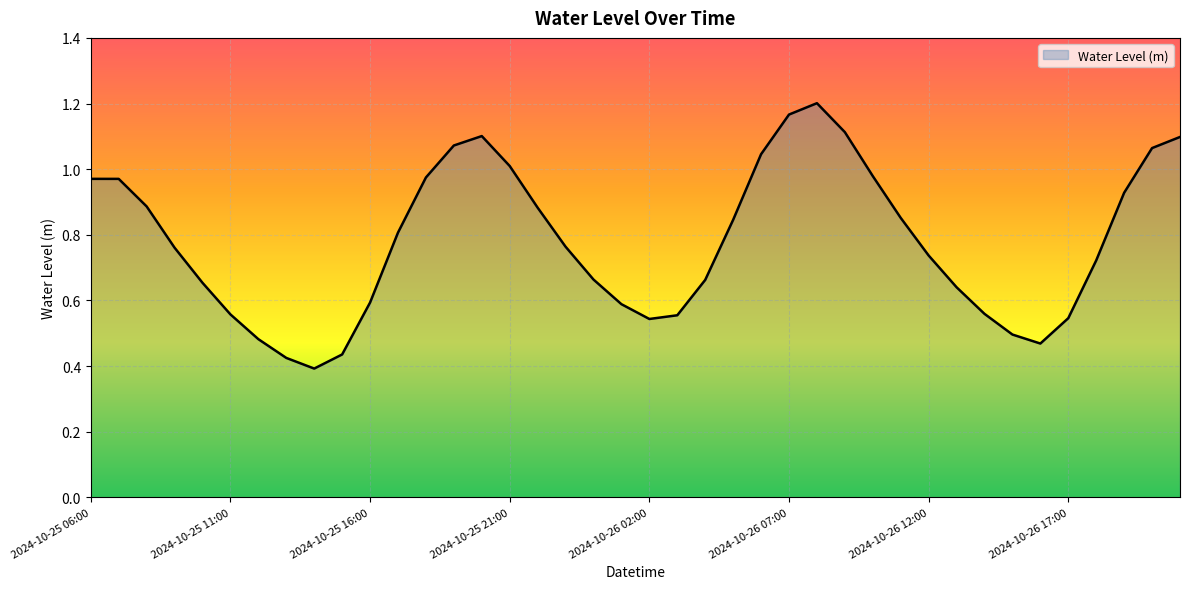

How many lines are shown in the chart?

1